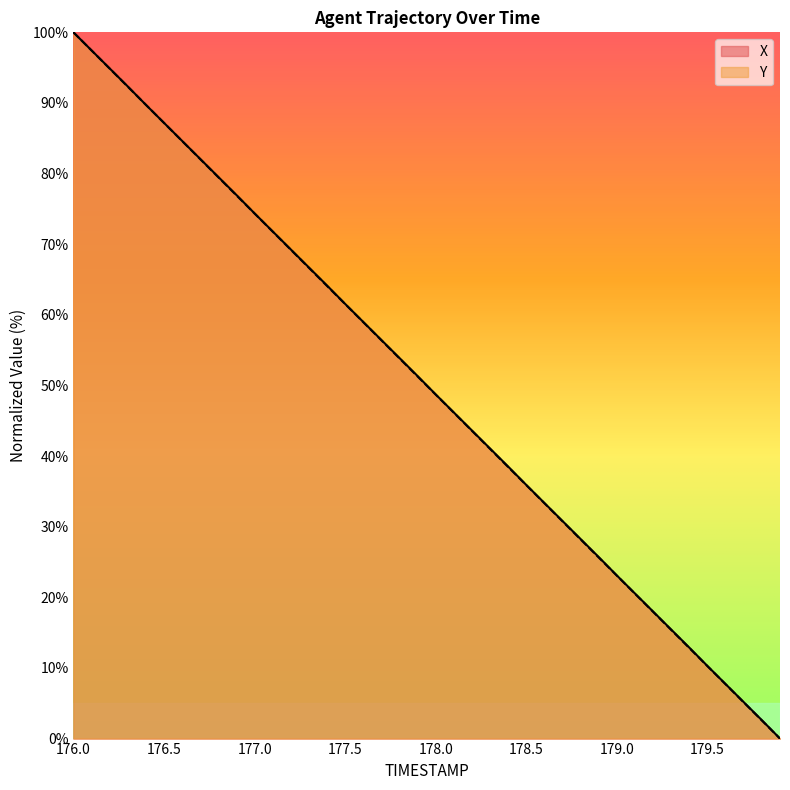

Is it true that Y equals 84.6 at 176.6?

True